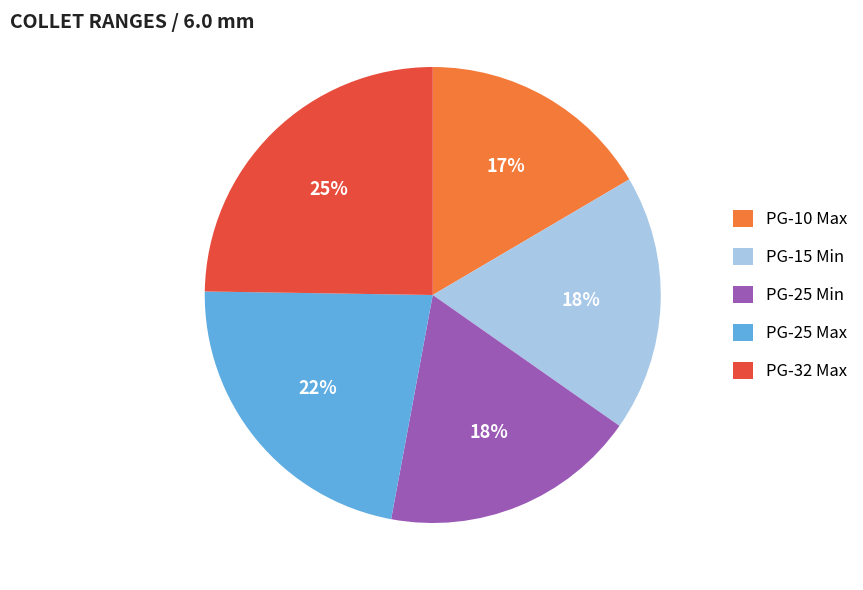

To the nearest percent, what is the combined percentage of PG-25 Max and PG-10 Max?

39%